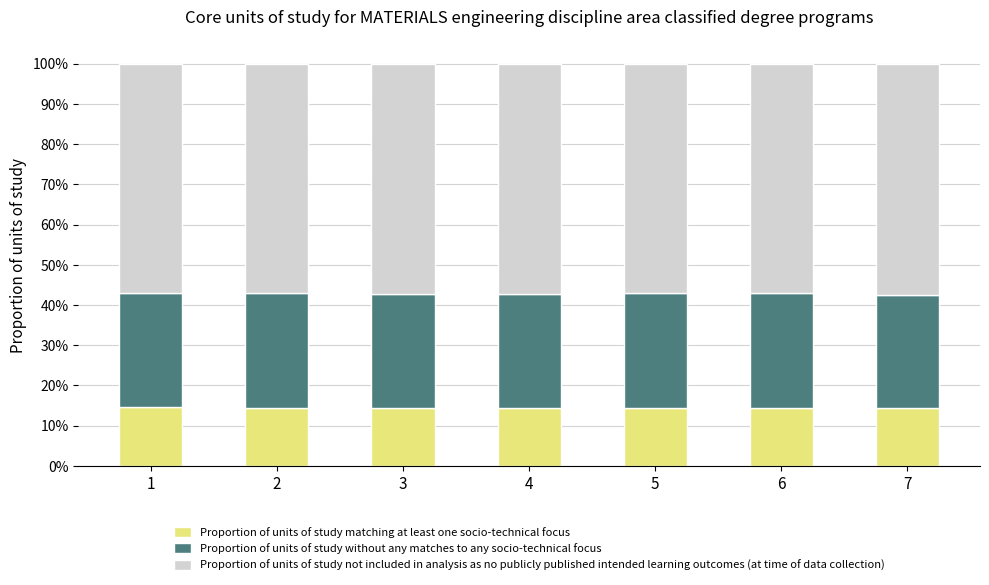

What are all the series names shown in the legend?

Proportion of units of study matching at least one socio-technical focus, Proportion of units of study without any matches to any socio-technical focus, Proportion of units of study not included in analysis as no publicly published intended learning outcomes (at time of data collection)